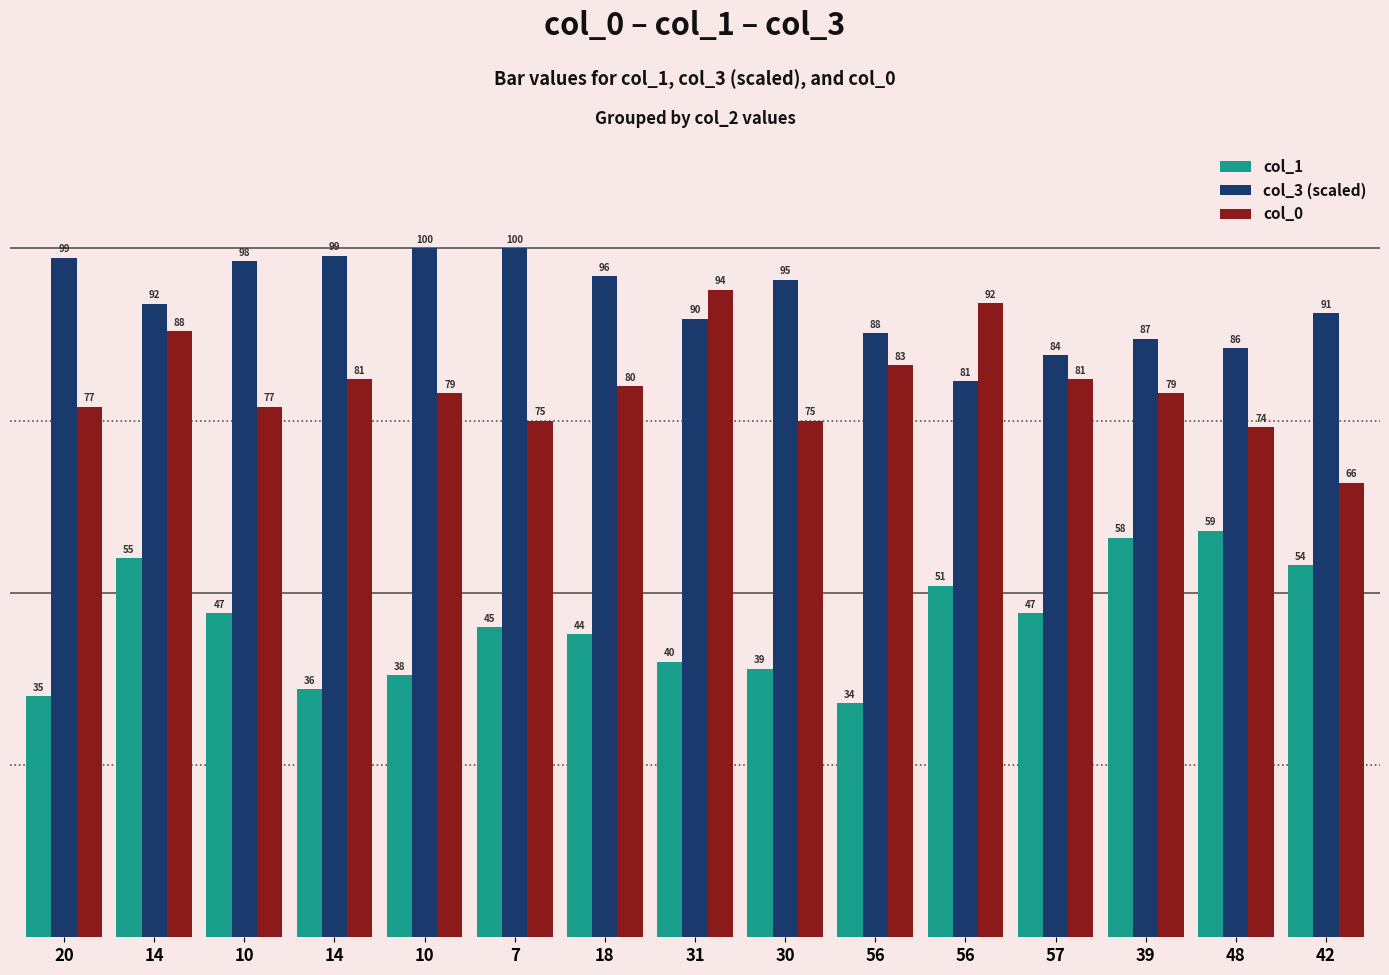

The value of col_0 at 7 is 75.0. True or false?

True